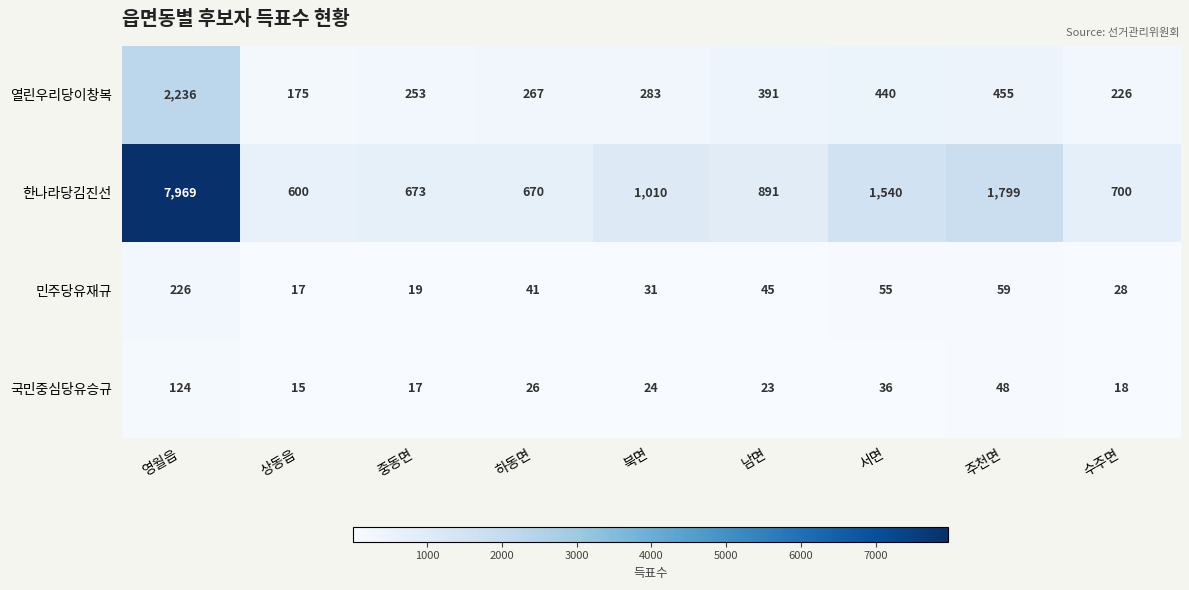

What is the smallest value displayed?

15